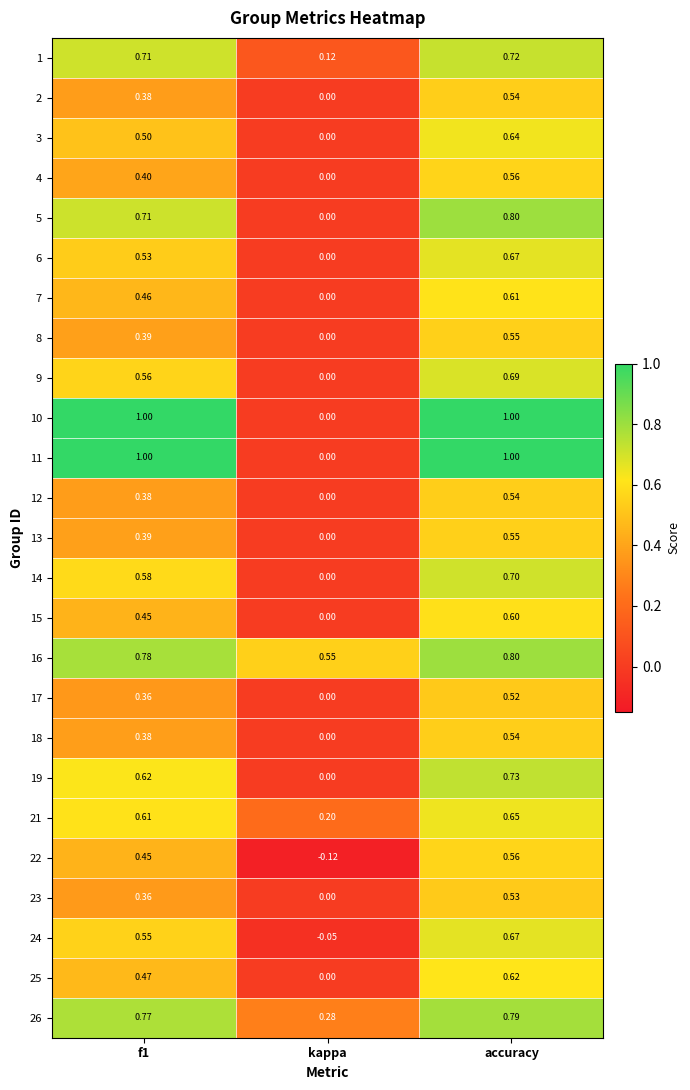

Is the value of 18 at accuracy greater than the value of 10 at accuracy?

No